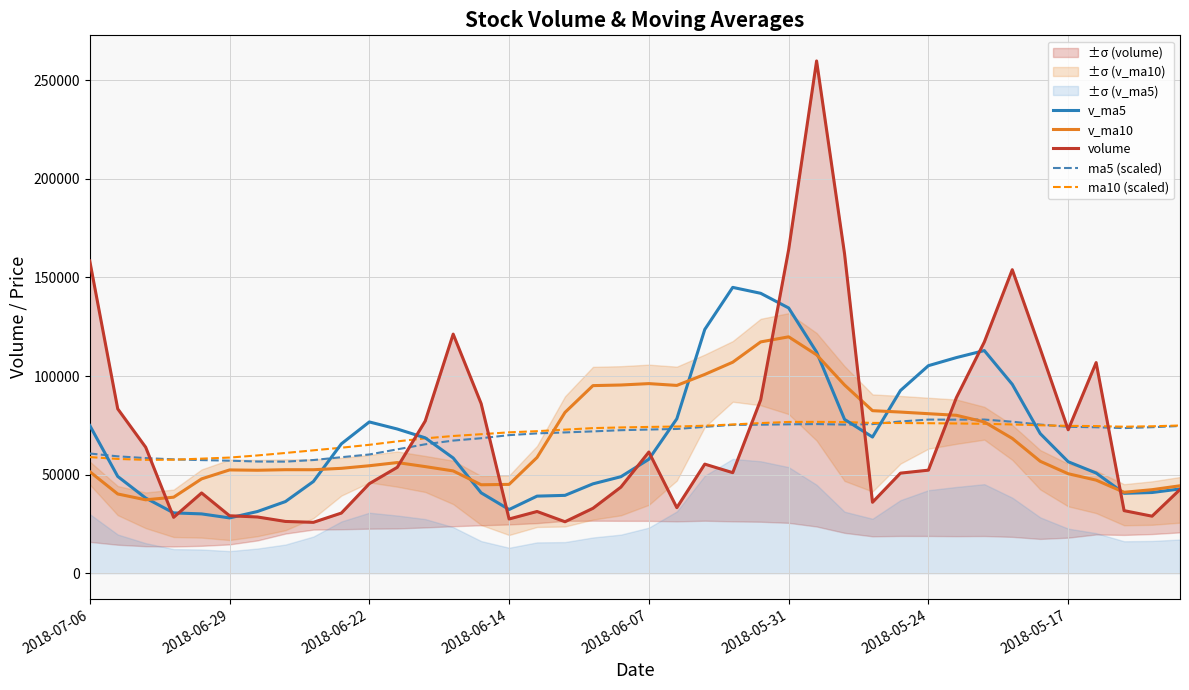

What is the smallest value displayed?

25818.7